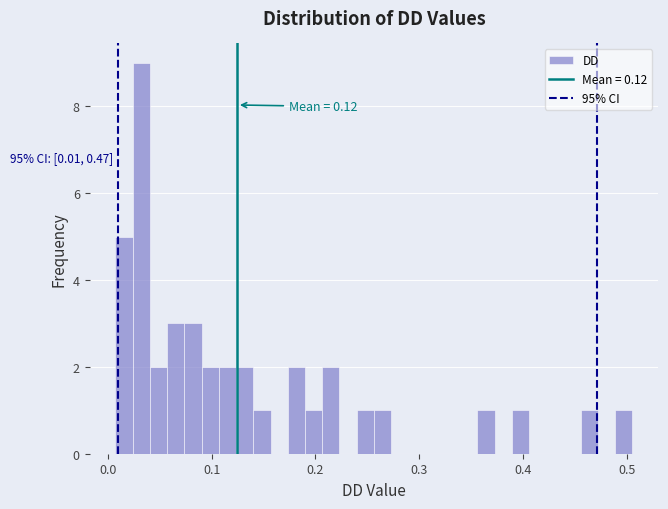

Read against the x-axis, roughly where is the centre of the tallest bar?

0.03